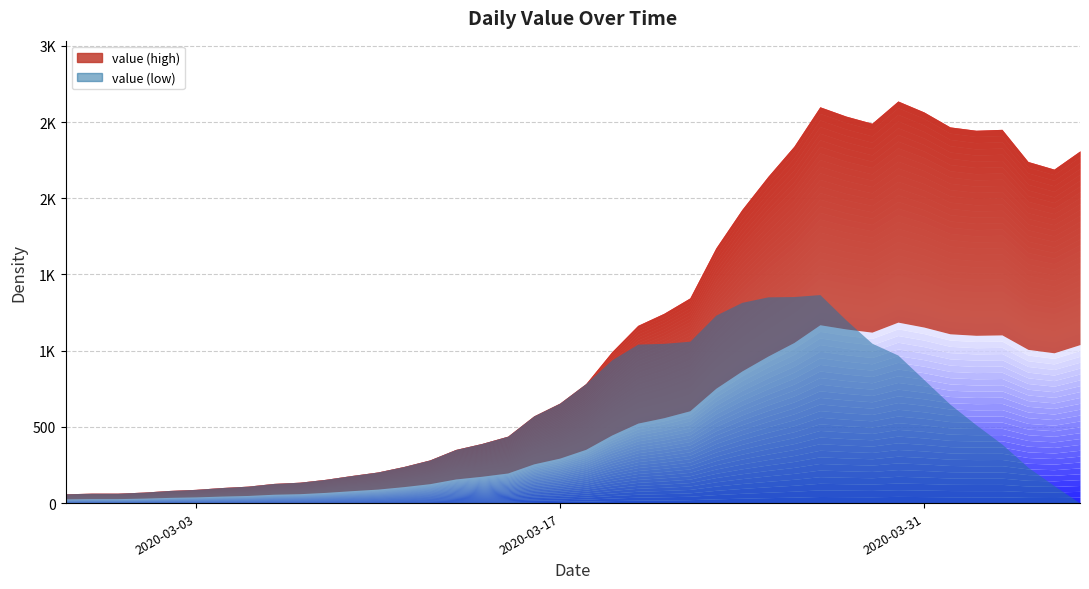

Which has a higher value, 2020-03-05 or 2020-03-30?

2020-03-30